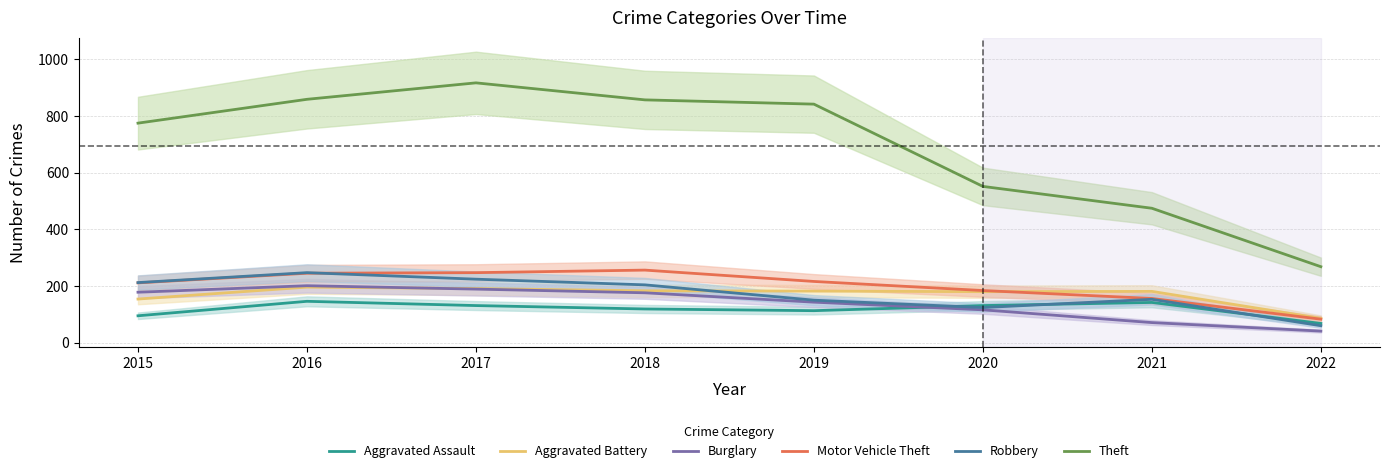

What is the lowest value of the Motor Vehicle Theft series?

83